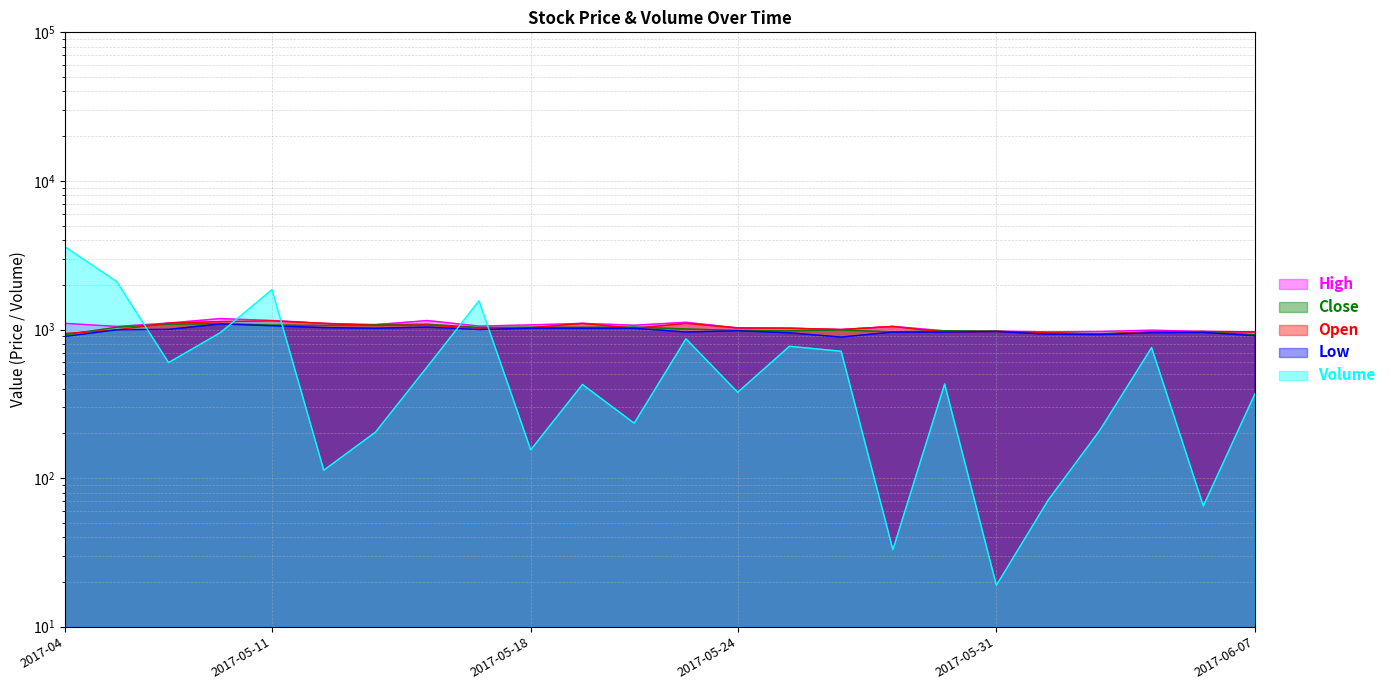

Reading right to left, transcribe all the data shown in this chart.

High: 2017-06-07=965.0	2017-06-06=970.0	2017-06-05=990.0	2017-06-02=970.0	2017-06-01=965.0	2017-05-31=975.0	2017-05-30=980.0	2017-05-29=1049.0	2017-05-26=1000.0	2017-05-25=1021.6	2017-05-24=1025.0	2017-05-23=1119.0	2017-05-22=1068.9	2017-05-19=1100.0	2017-05-18=1075.0	2017-05-17=1055.0	2017-05-16=1149.0	2017-05-15=1079.0	2017-05-12=1100.0	2017-05-11=1150.0	2017-05-10=1185.0	2017-05-09=1105.0	2017-05-08=1049.0	2017-04=1100.0
Close: 2017-06-07=921.2	2017-06-06=969.6	2017-06-05=955.1	2017-06-02=939.0	2017-06-01=945.0	2017-05-31=975.0	2017-05-30=979.5	2017-05-29=965.0	2017-05-26=992.2	2017-05-25=979.7	2017-05-24=985.4	2017-05-23=1009.0	2017-05-22=1038.1	2017-05-19=1034.5	2017-05-18=1036.3	2017-05-17=1032.7	2017-05-16=1085.3	2017-05-15=1079.0	2017-05-12=1065.2	2017-05-11=1072.0	2017-05-10=1095.5	2017-05-09=1086.7	2017-05-08=1036.2	2017-04=922.9
Open: 2017-06-07=965.0	2017-06-06=970.0	2017-06-05=968.0	2017-06-02=930.0	2017-06-01=951.6	2017-05-31=970.0	2017-05-30=960.0	2017-05-29=1049.0	2017-05-26=1000.0	2017-05-25=1020.0	2017-05-24=1025.0	2017-05-23=1100.0	2017-05-22=1020.0	2017-05-19=1100.0	2017-05-18=1029.0	2017-05-17=1021.0	2017-05-16=1073.9	2017-05-15=1065.2	2017-05-12=1100.0	2017-05-11=1144.0	2017-05-10=1130.0	2017-05-09=1105.0	2017-05-08=995.0	2017-04=940.0
Low: 2017-06-07=909.0	2017-06-06=956.0	2017-06-05=952.0	2017-06-02=925.0	2017-06-01=930.0	2017-05-31=970.0	2017-05-30=960.0	2017-05-29=961.6	2017-05-26=890.0	2017-05-25=950.0	2017-05-24=981.0	2017-05-23=962.1	2017-05-22=1020.0	2017-05-19=1020.0	2017-05-18=1021.0	2017-05-17=999.5	2017-05-16=1039.0	2017-05-15=1020.0	2017-05-12=1030.0	2017-05-11=1060.0	2017-05-10=1090.0	2017-05-09=1002.5	2017-05-08=995.0	2017-04=899.0
Volume: 2017-06-07=371.0	2017-06-06=65.0	2017-06-05=756.0	2017-06-02=210.0	2017-06-01=71.0	2017-05-31=19.0	2017-05-30=430.0	2017-05-29=33.0	2017-05-26=714.0	2017-05-25=771.0	2017-05-24=378.0	2017-05-23=866.0	2017-05-22=234.0	2017-05-19=427.0	2017-05-18=155.0	2017-05-17=1561.0	2017-05-16=561.0	2017-05-15=204.0	2017-05-12=113.0	2017-05-11=1855.0	2017-05-10=952.0	2017-05-09=599.0	2017-05-08=2099.0	2017-04=3599.0